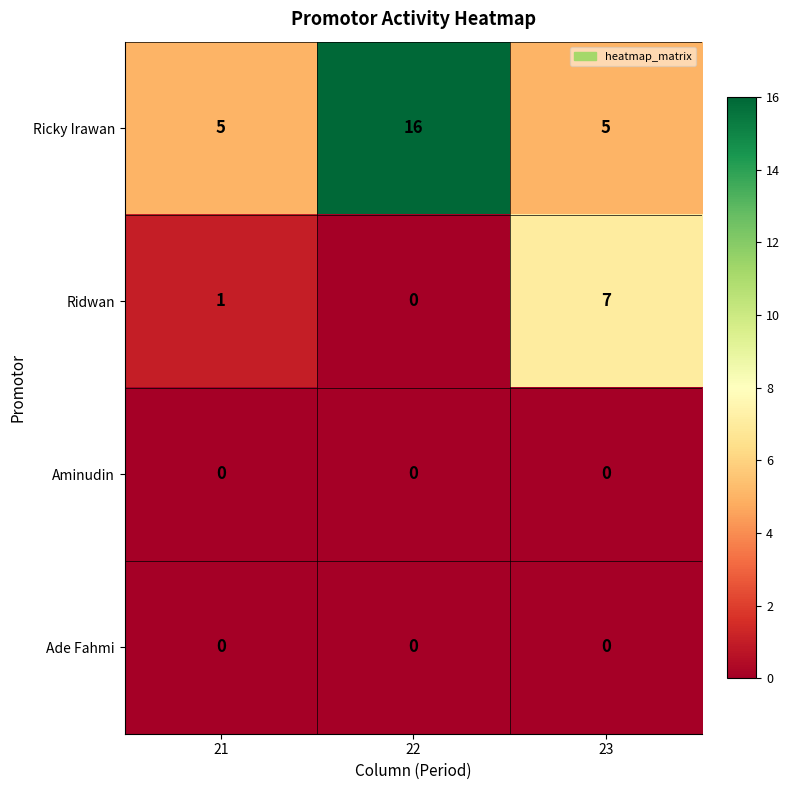

Reading left to right, transcribe all the data shown in this chart.

Ricky Irawan: 5	16	5
Ridwan: 1	0	7
Aminudin: 0	0	0
Ade Fahmi: 0	0	0